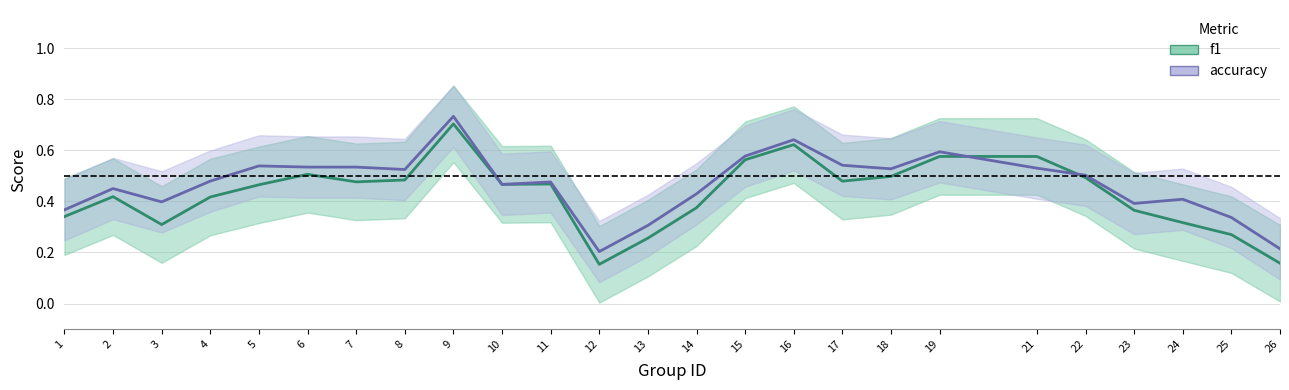

Count the accuracy values in the range 0 to 1.

25